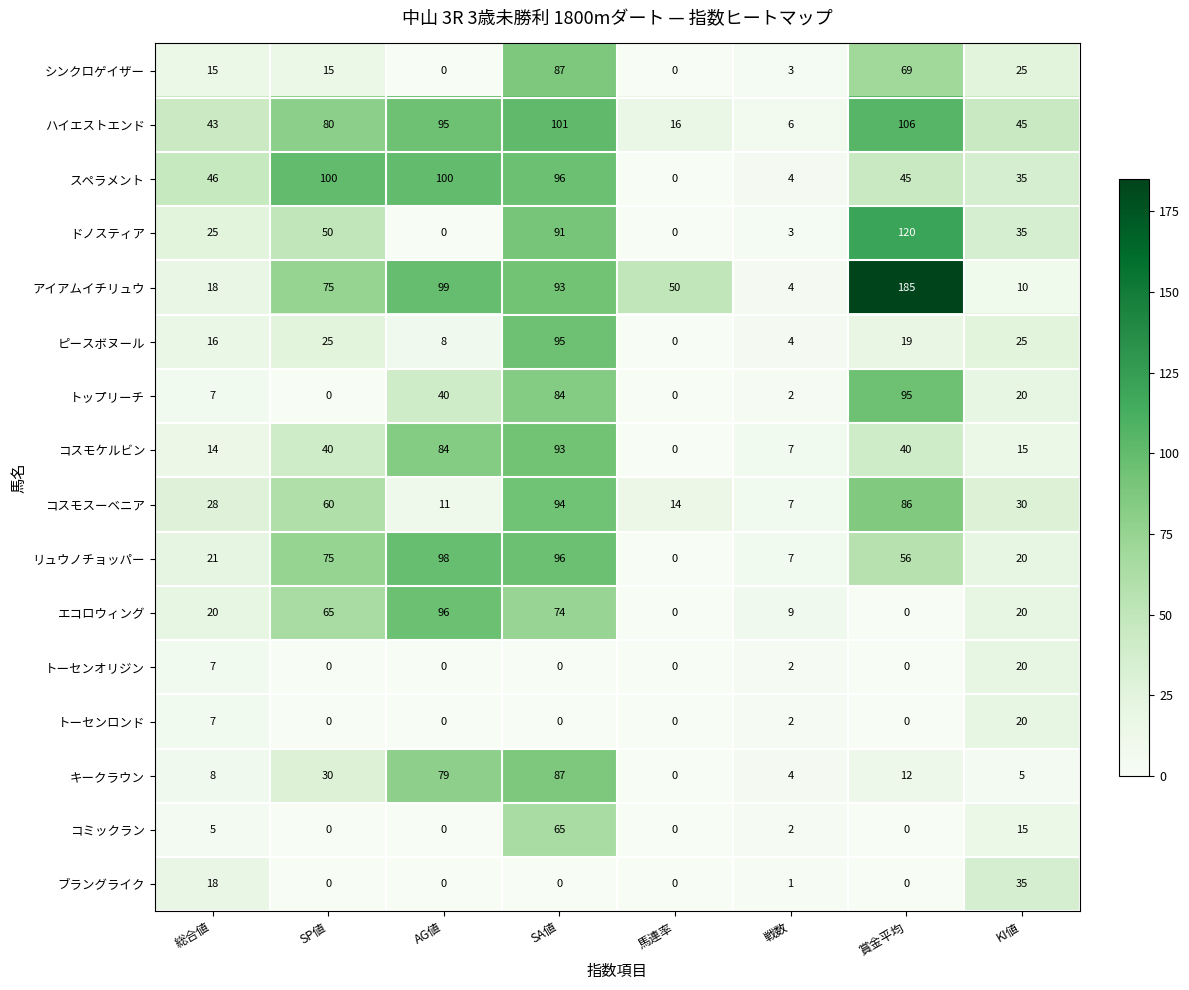

List the labels in order of コスモスーベニア value, largest first.

SA値, 賞金平均, SP値, KI値, 総合値, 馬連率, AG値, 戦数